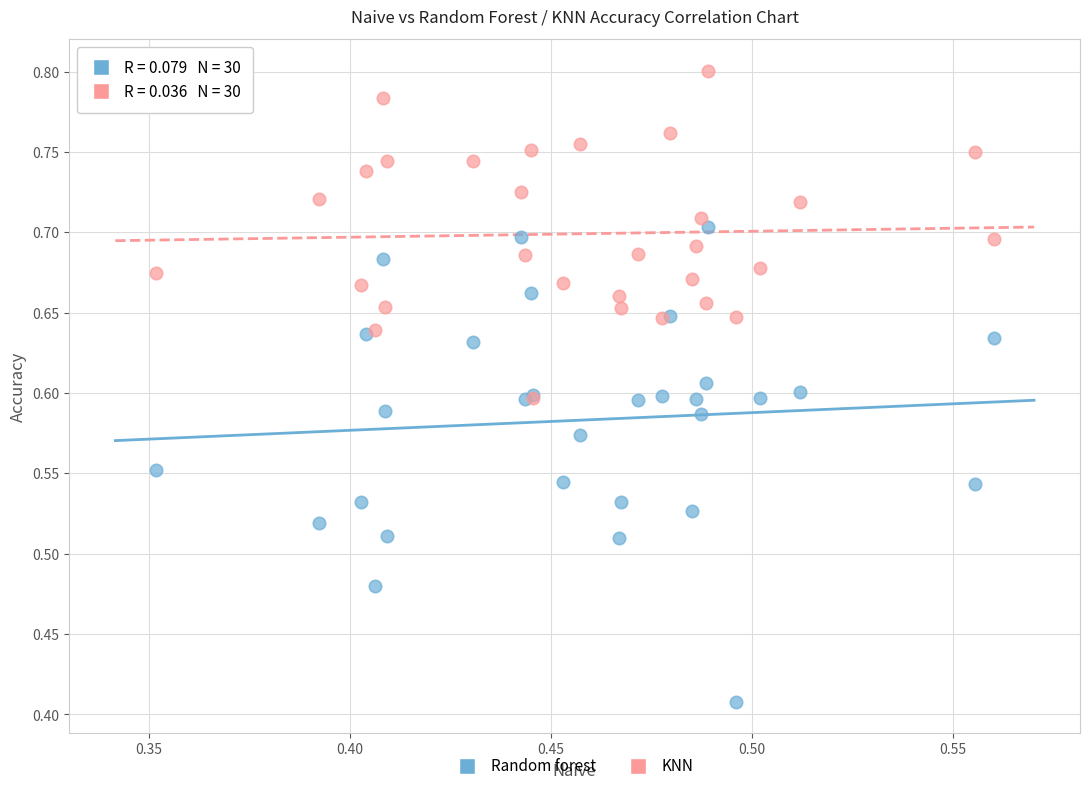

What are all the series names shown in the legend?

Random forest, KNN